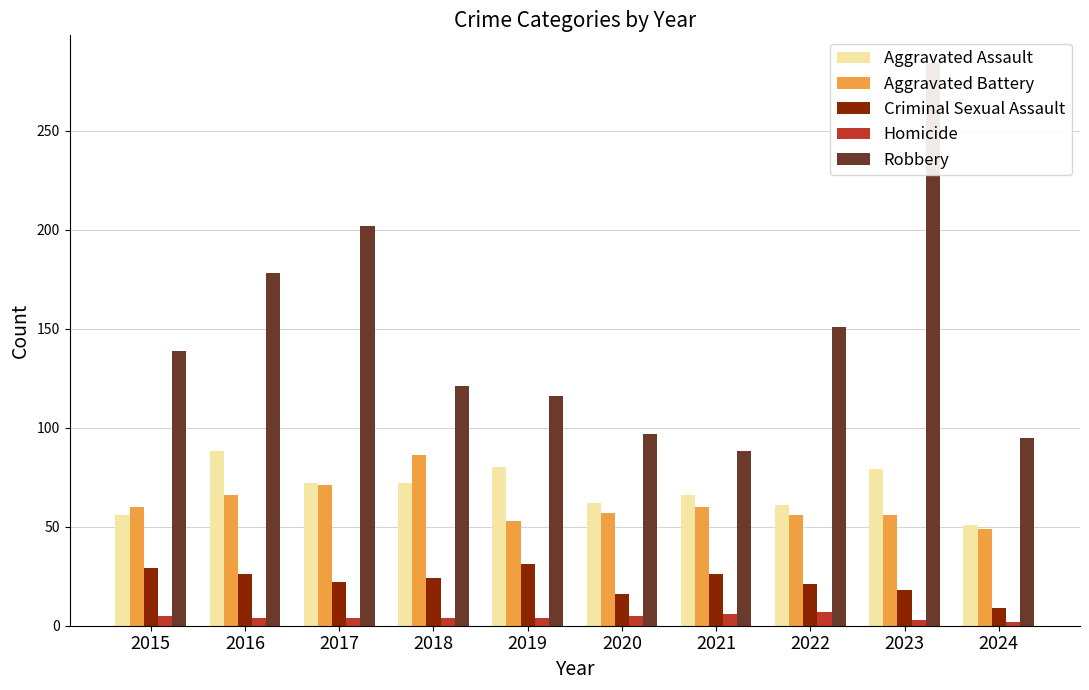

Reading left to right, list all the values displayed in this chart.

Aggravated Assault: 2015=56	2016=88	2017=72	2018=72	2019=80	2020=62	2021=66	2022=61	2023=79	2024=51
Aggravated Battery: 2015=60	2016=66	2017=71	2018=86	2019=53	2020=57	2021=60	2022=56	2023=56	2024=49
Criminal Sexual Assault: 2015=29	2016=26	2017=22	2018=24	2019=31	2020=16	2021=26	2022=21	2023=18	2024=9
Homicide: 2015=5	2016=4	2017=4	2018=4	2019=4	2020=5	2021=6	2022=7	2023=3	2024=2
Robbery: 2015=139	2016=178	2017=202	2018=121	2019=116	2020=97	2021=88	2022=151	2023=284	2024=95